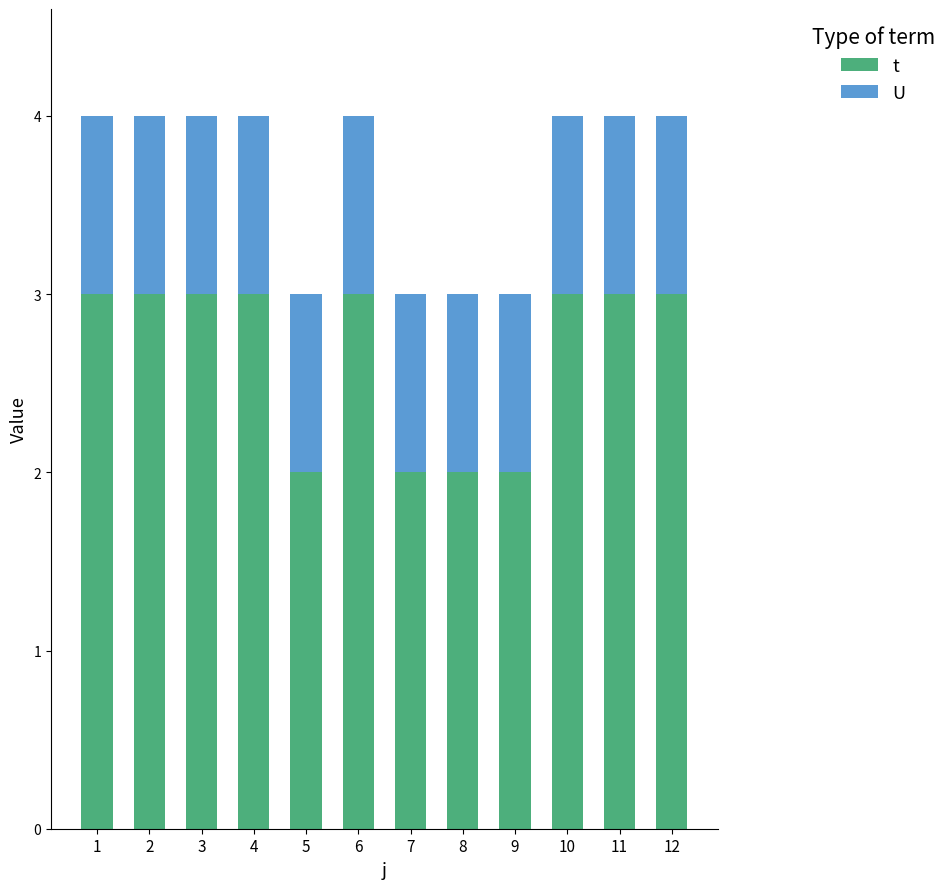

What is the total value across all series at 3?

4